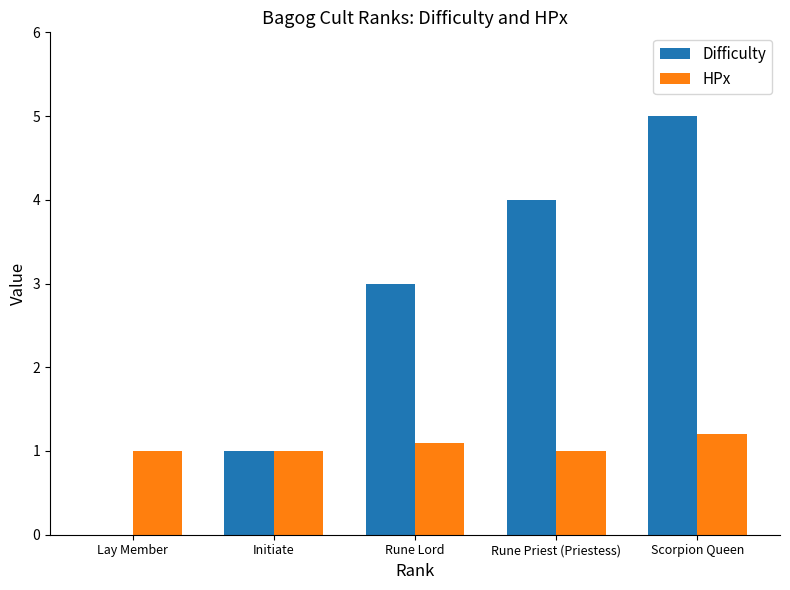

Is the value of Difficulty at Lay Member greater than the value of HPx at Scorpion Queen?

No